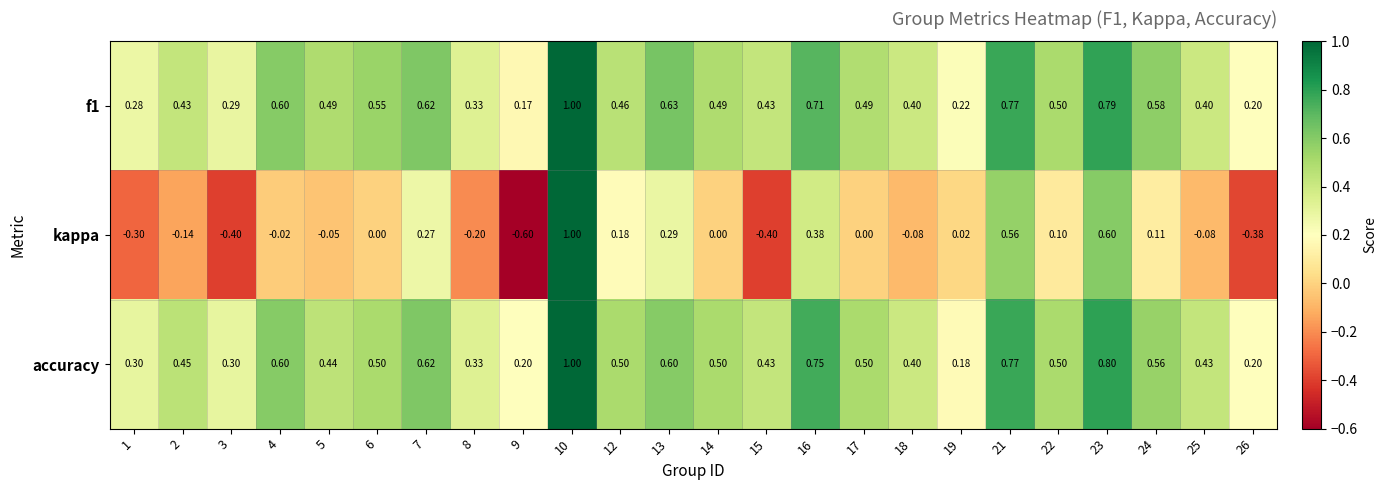

What is the greatest value displayed?

1.0